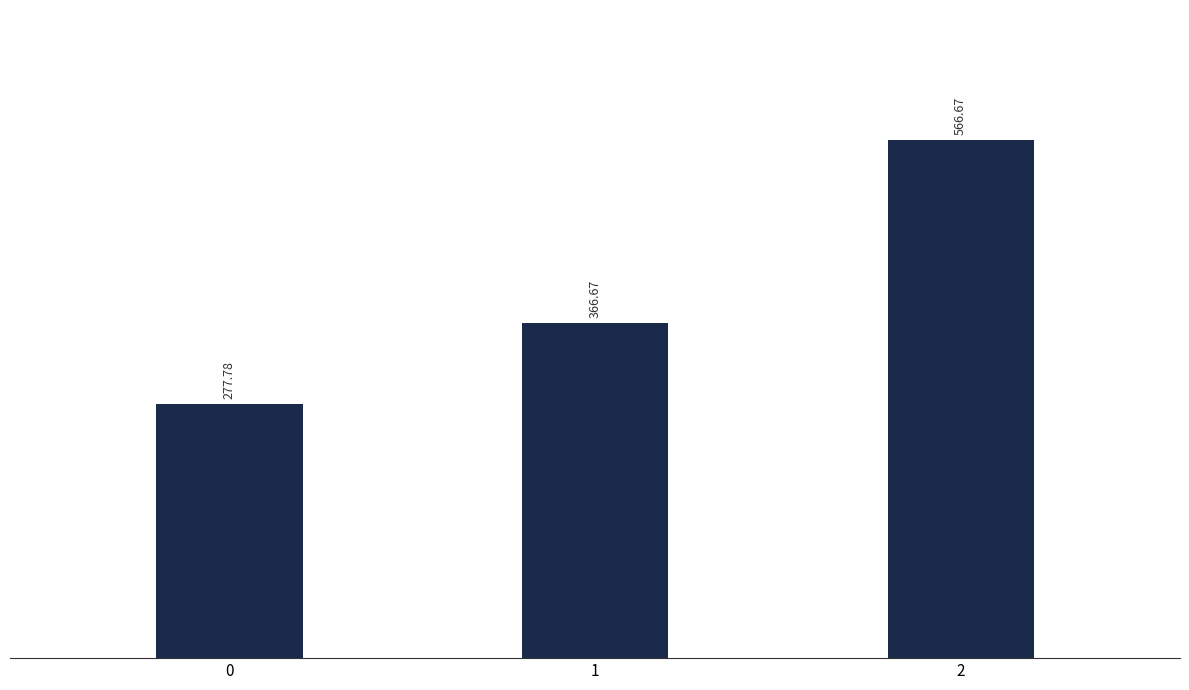

What value does the data have at 2?

566.7